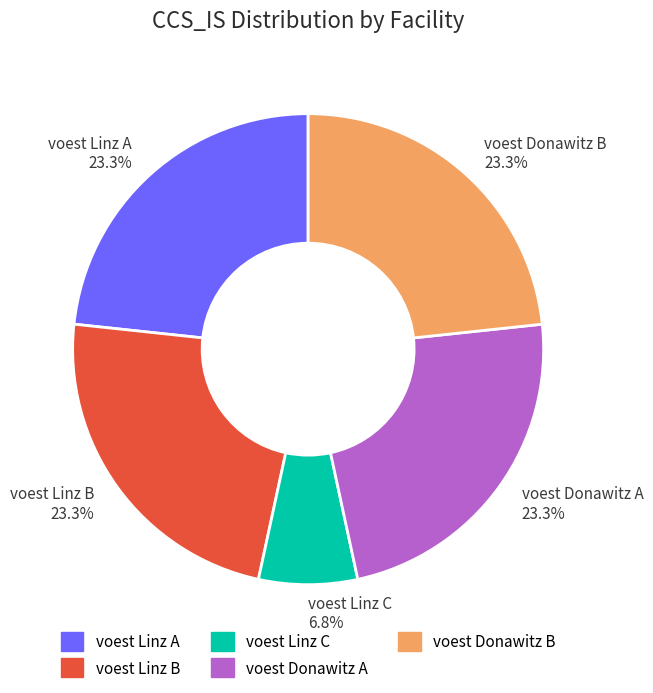

Count the number of slices in the pie.

5